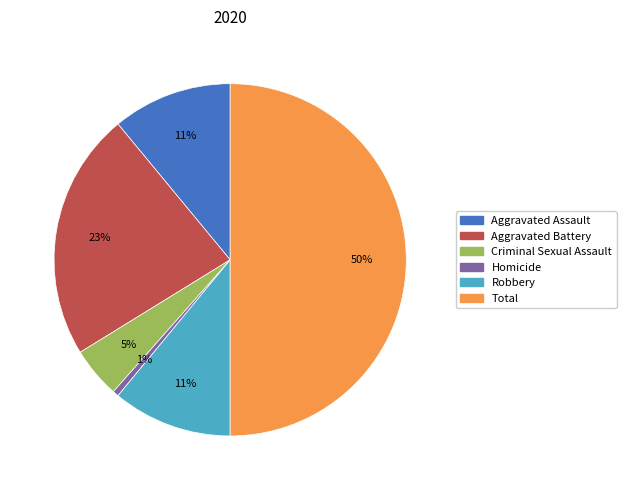

To the nearest percent, what portion does Total represent?

50%